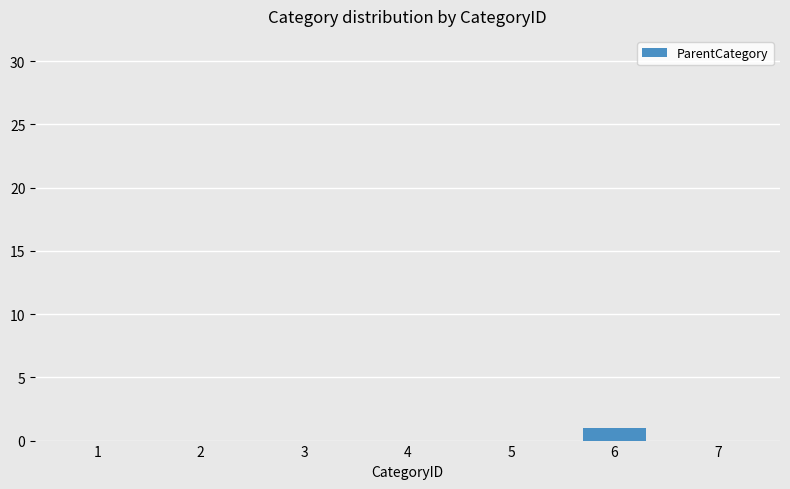

Reading right to left, transcribe all the data shown in this chart.

0	1	0	0	0	0	0